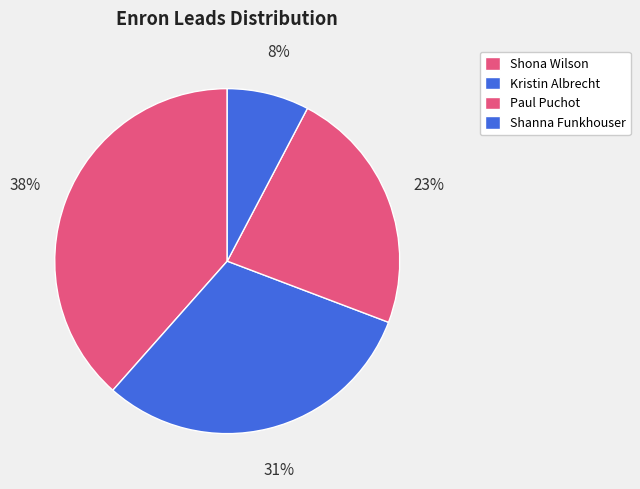

How many segments does this pie chart have?

4